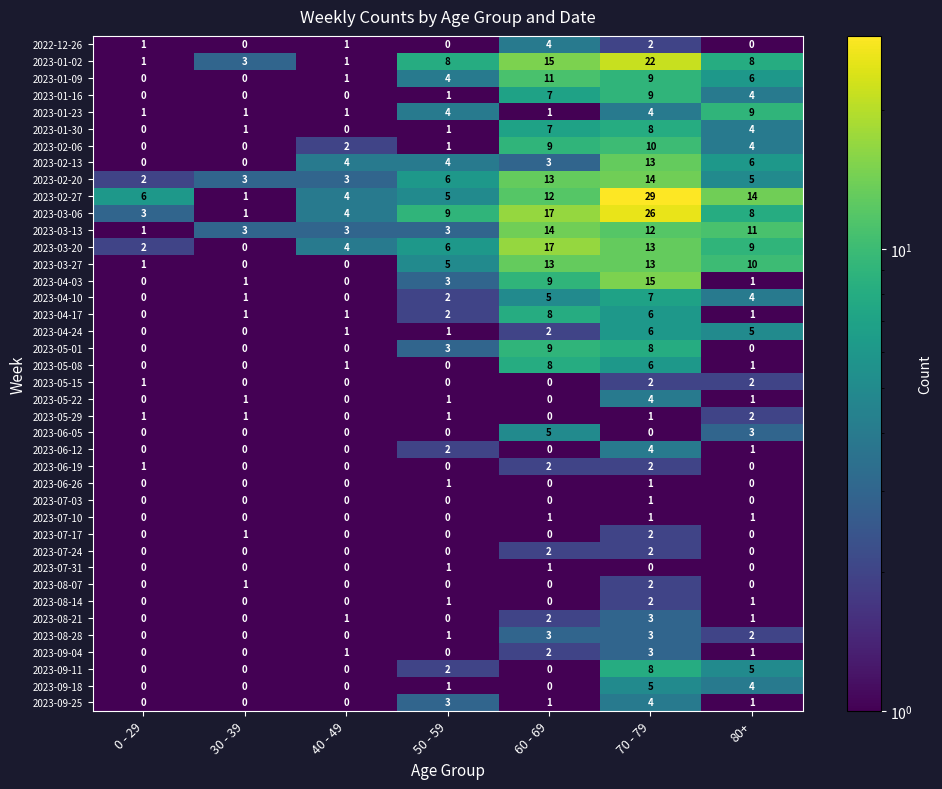

True or false: 2023-02-06 has a value of 1 at 50 - 59.

True